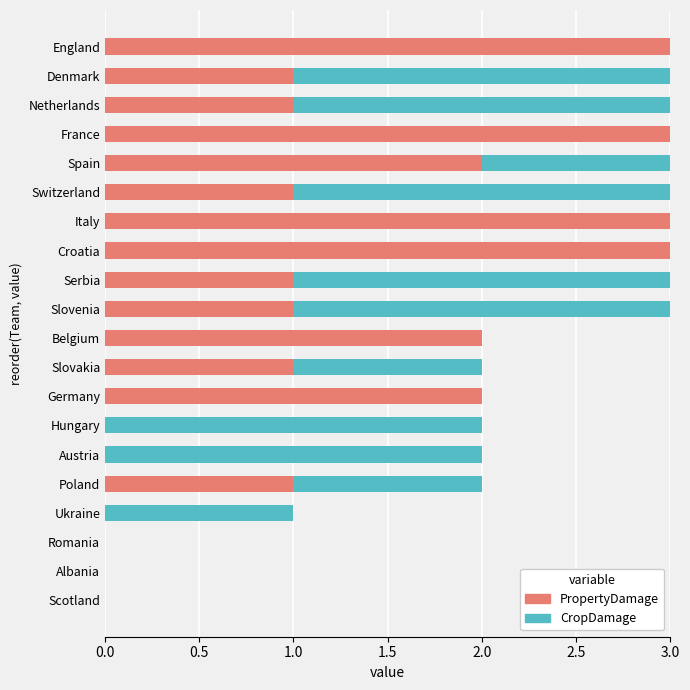

Is it true that PropertyDamage equals 1 at Netherlands?

True